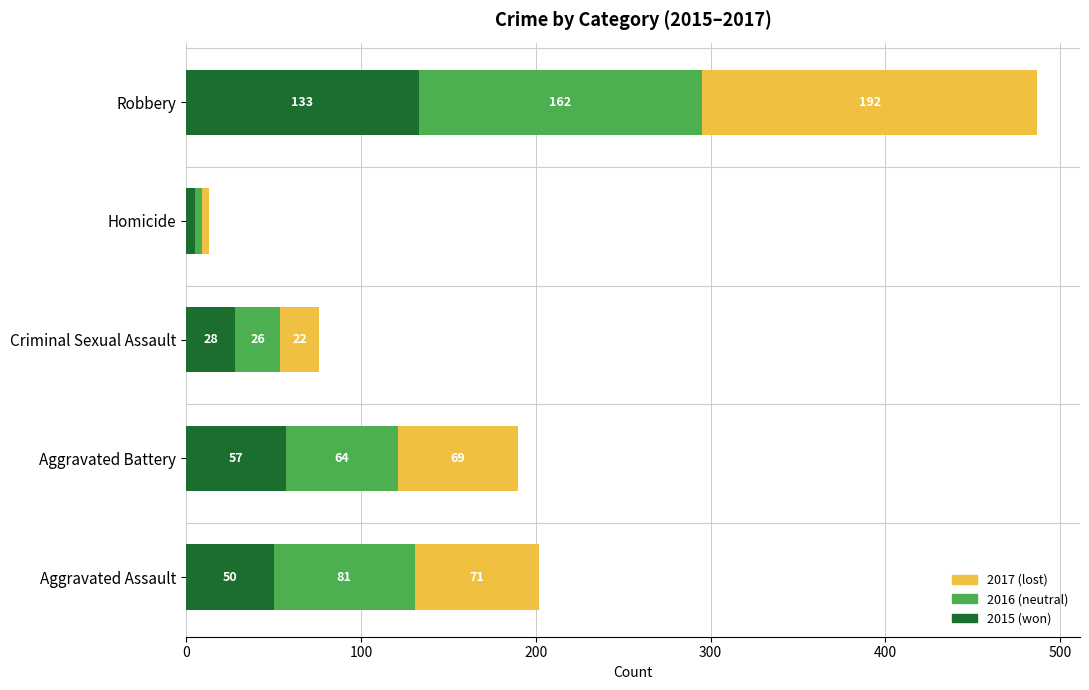

The 2015 (won) series shows 81 at Aggravated Assault. True or false?

False